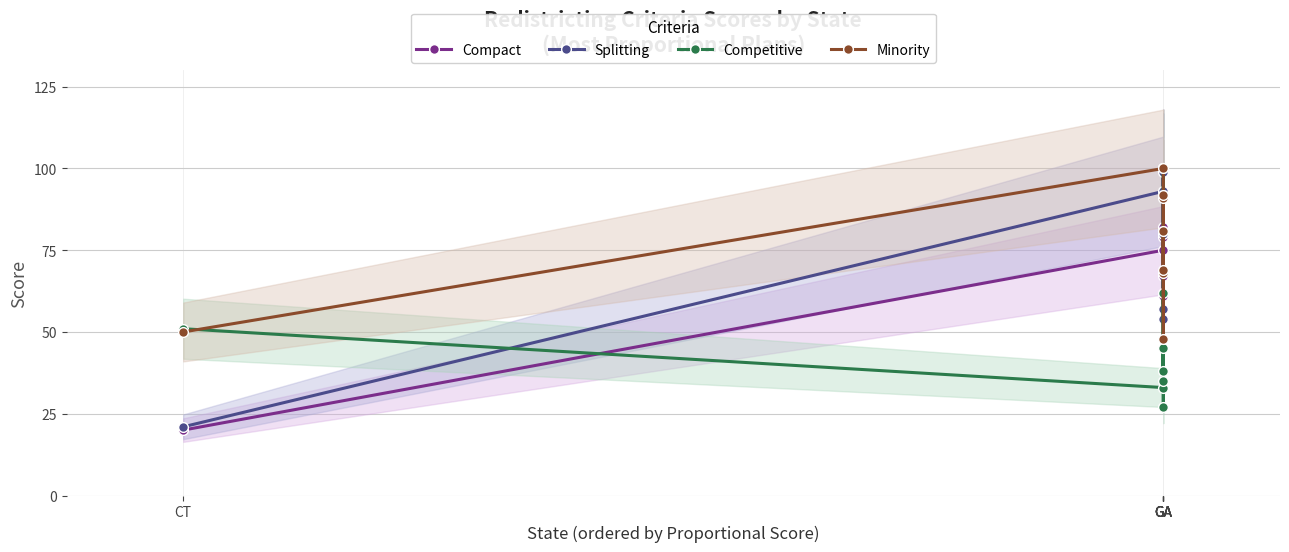

Is it true that Splitting equals 81 at GA?

False